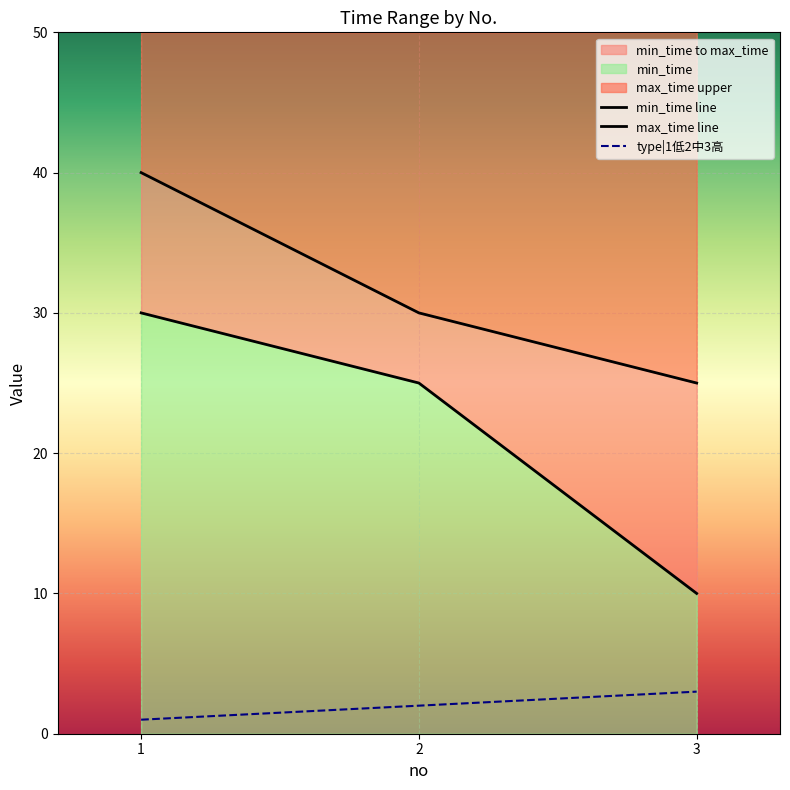

Which series changed the most between 2 and 3?

min_time